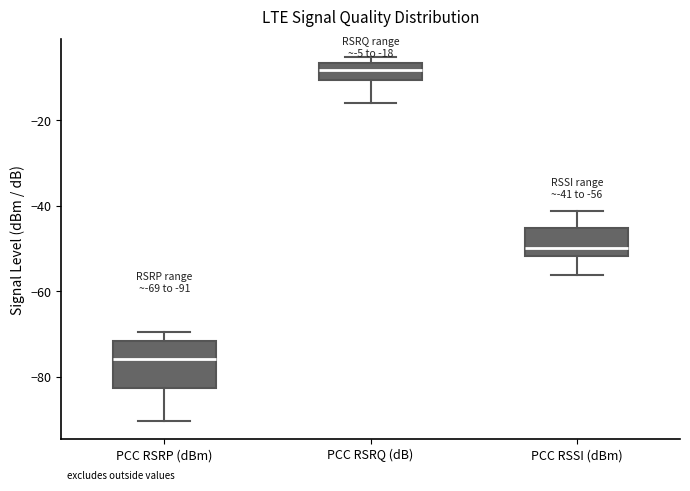

Which box is the tallest, from its lower edge to its upper edge?

PCC RSRP (dBm)